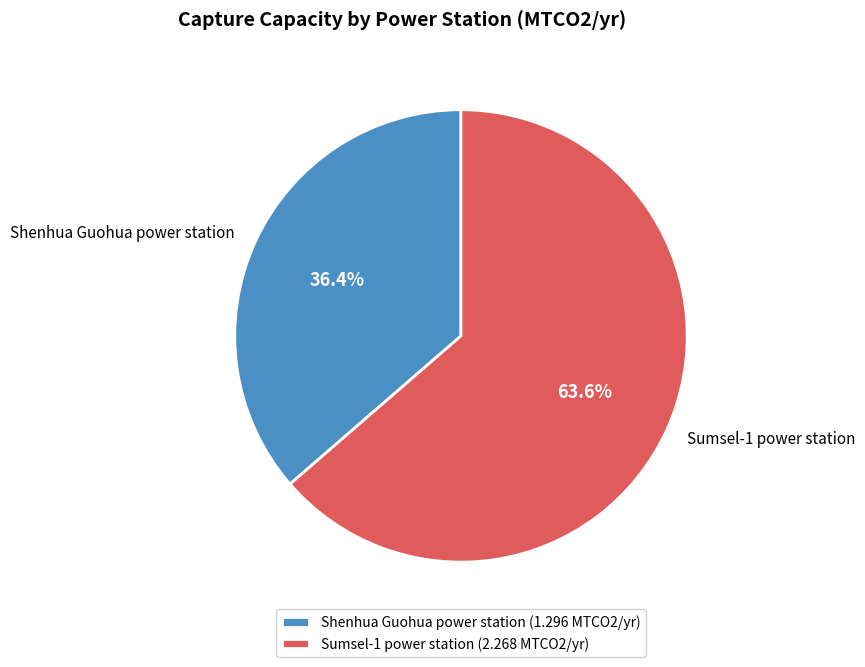

Is there a majority slice in this chart?

Yes